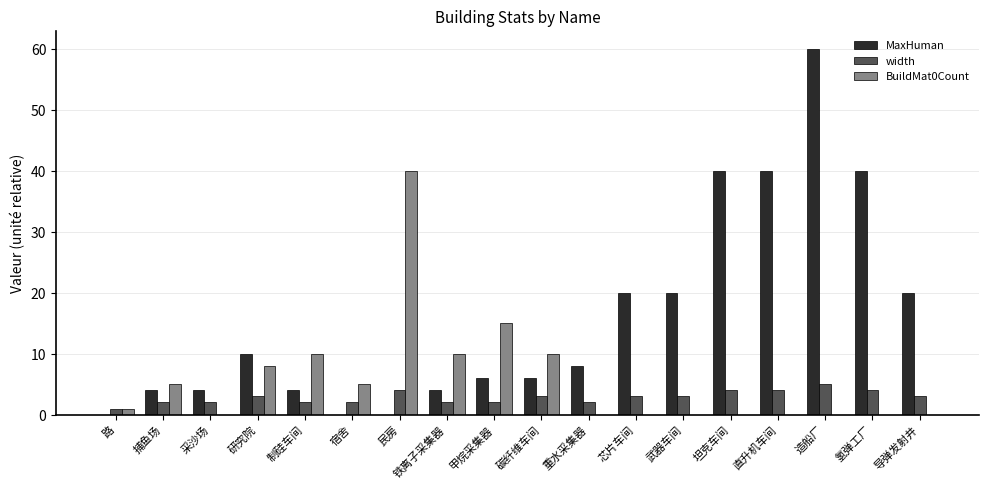

What is the sum of the MaxHuman values at 武器车间 and 甲烷采集器?

26